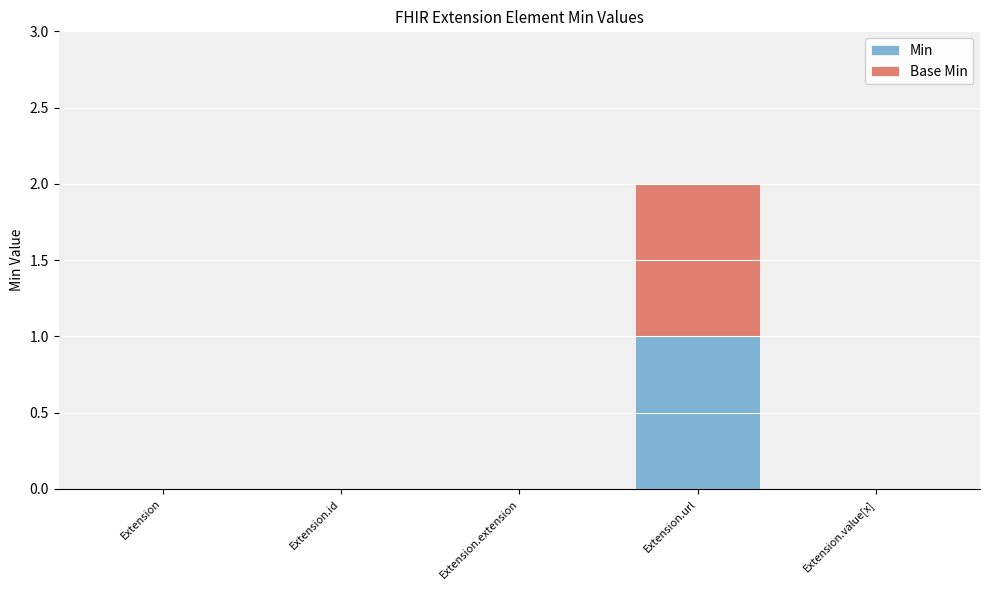

Reading left to right, what are the values for Min?

Extension=0	Extension.id=0	Extension.extension=0	Extension.url=1	Extension.value[x]=0